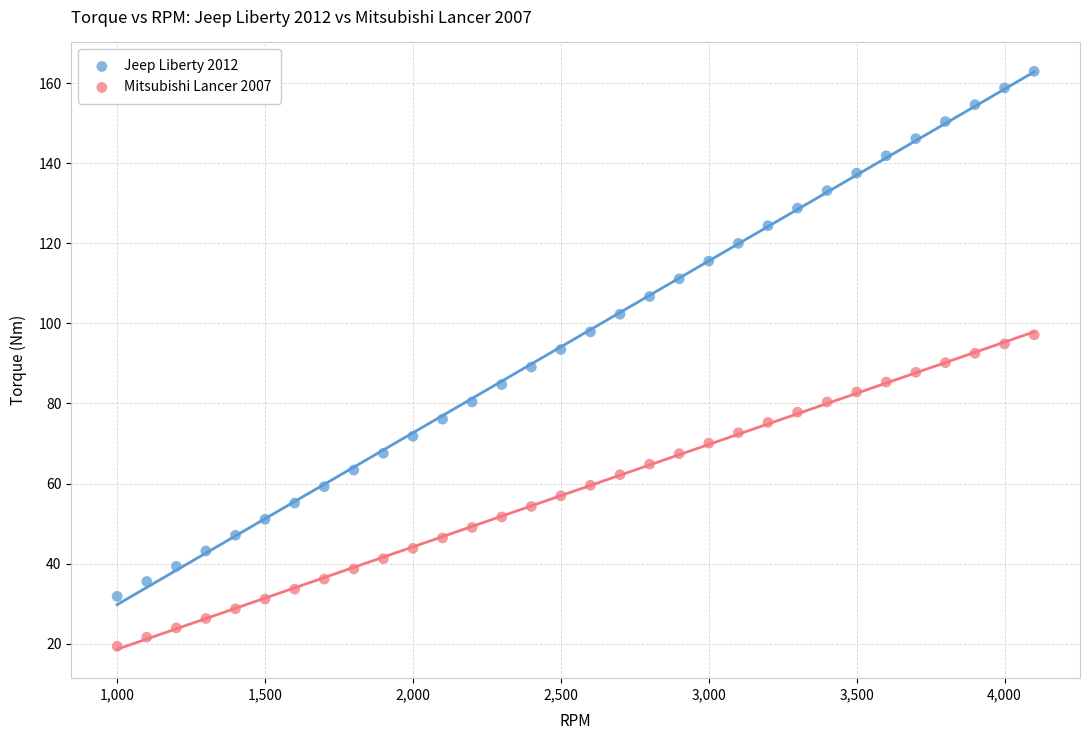

Which series contains the highest Y value?

Jeep Liberty 2012